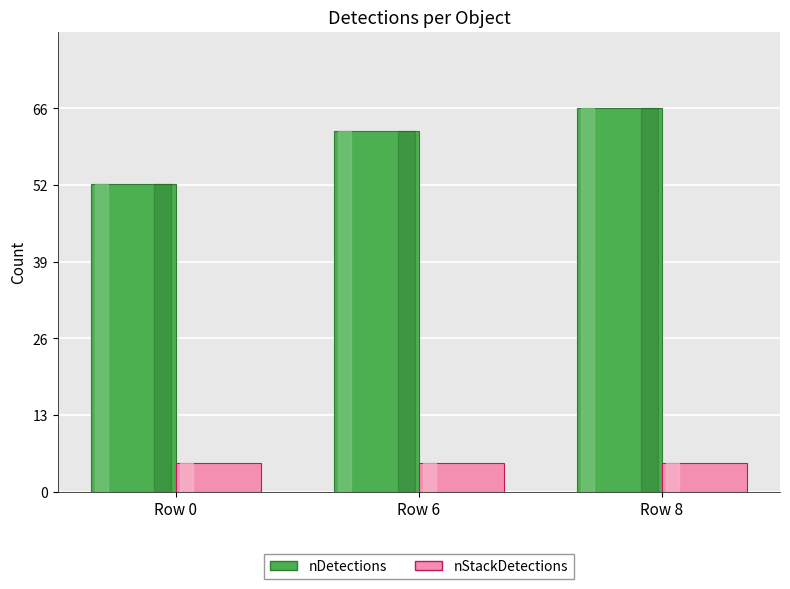

Rank the categories by nDetections value from lowest to highest.

Row 0, Row 6, Row 8